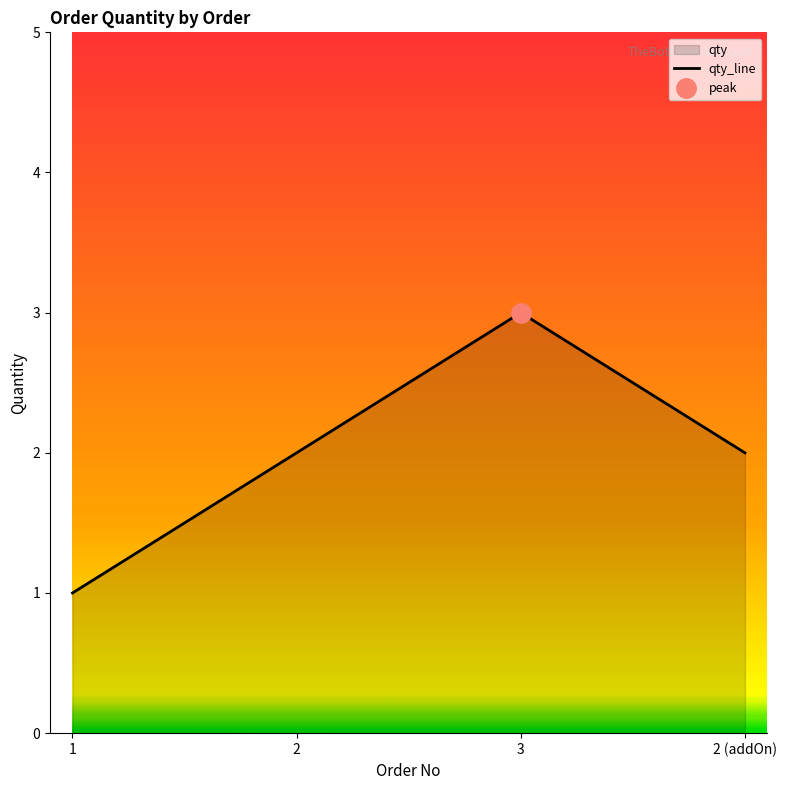

Count the values in the range 2 to 3.

3